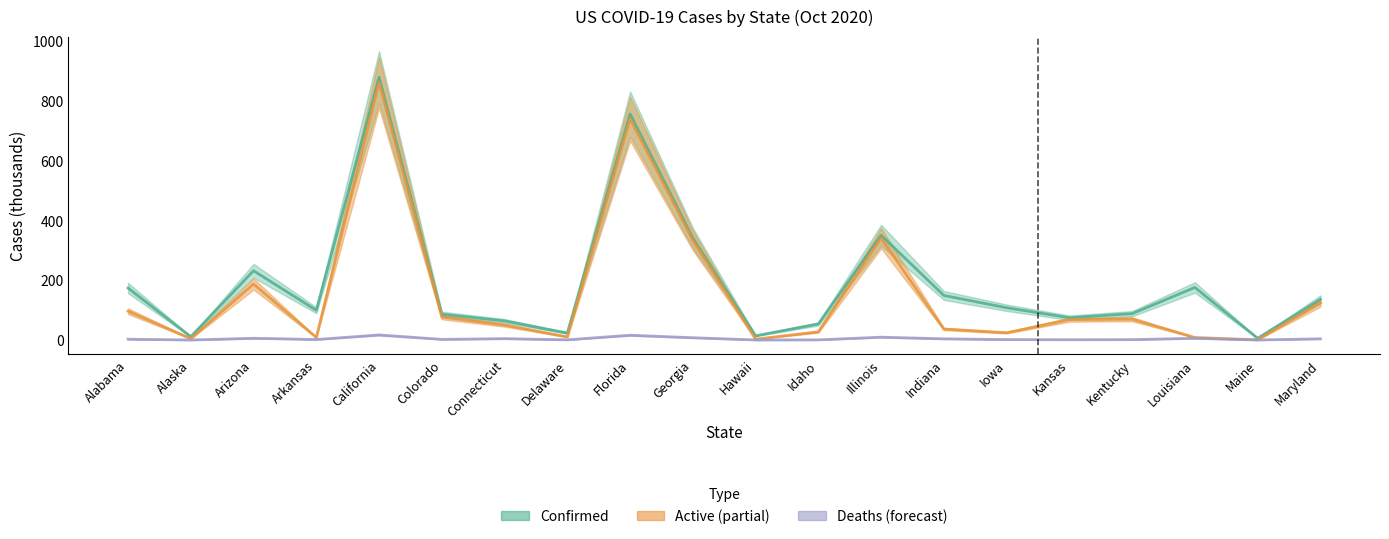

Where does the Deaths series first go above 2?

Alabama